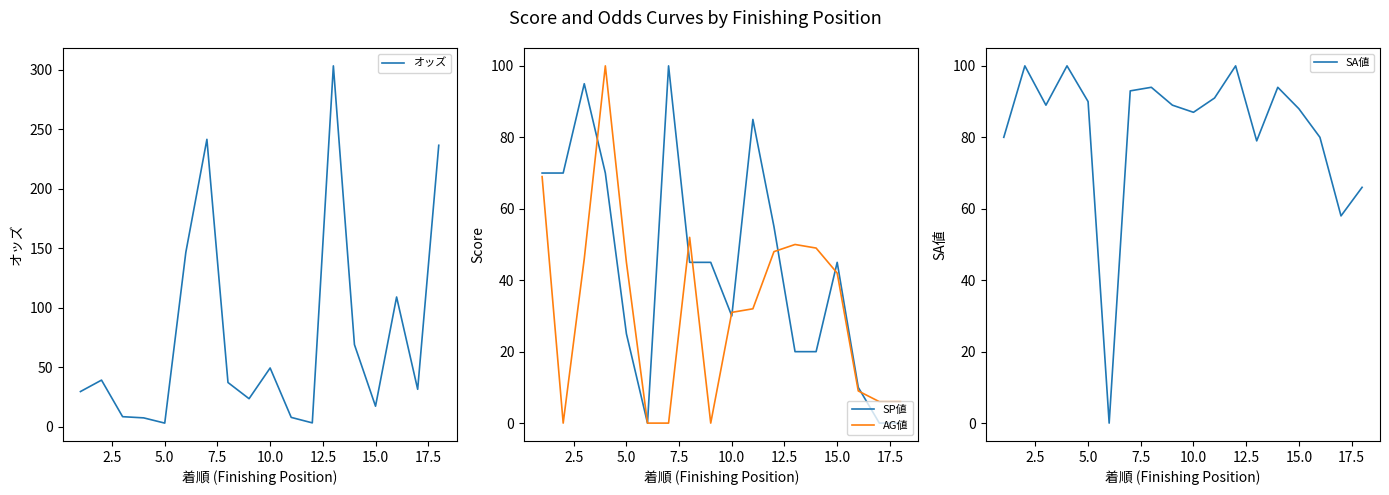

Does the chart display data point markers on the line(s)?

No